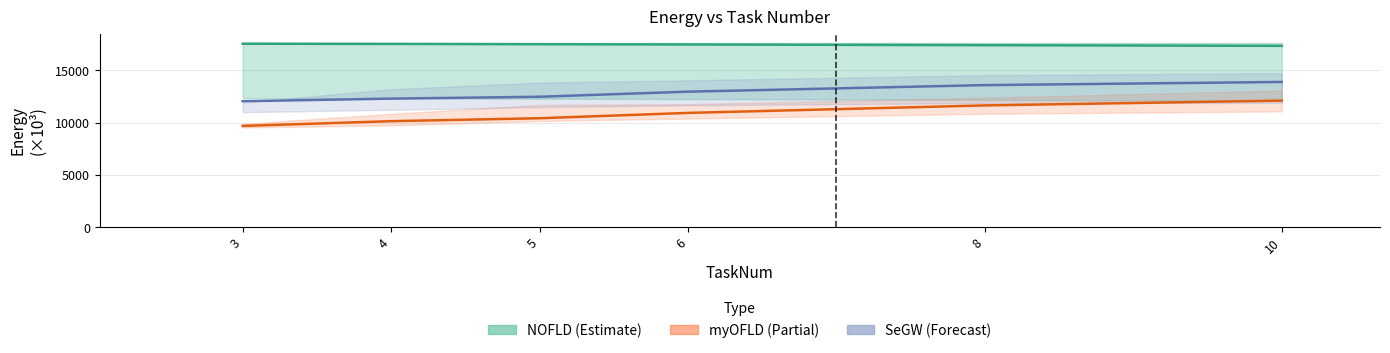

What are all the series names shown in the legend?

NOFLD, myOFLD, SeGW